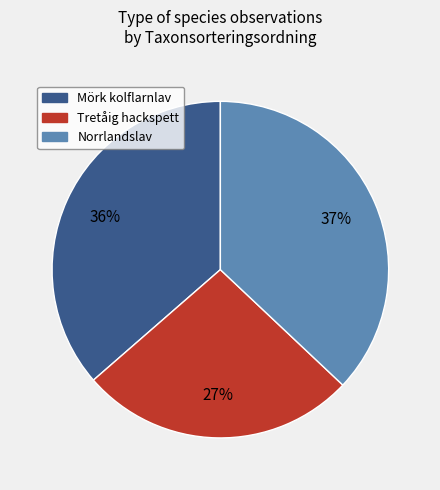

Is it true that Tretåig hackspett is 27% of the pie?

True